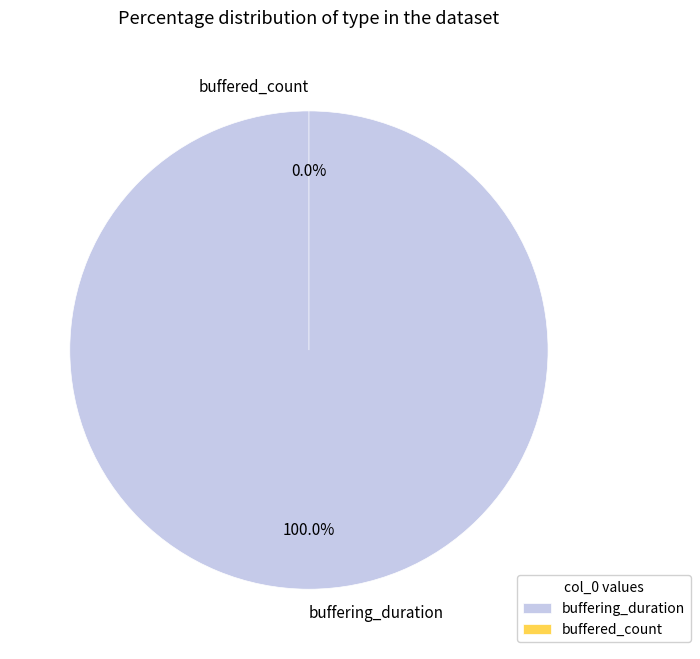

Rank the categories by value from lowest to highest.

buffered_count, buffering_duration